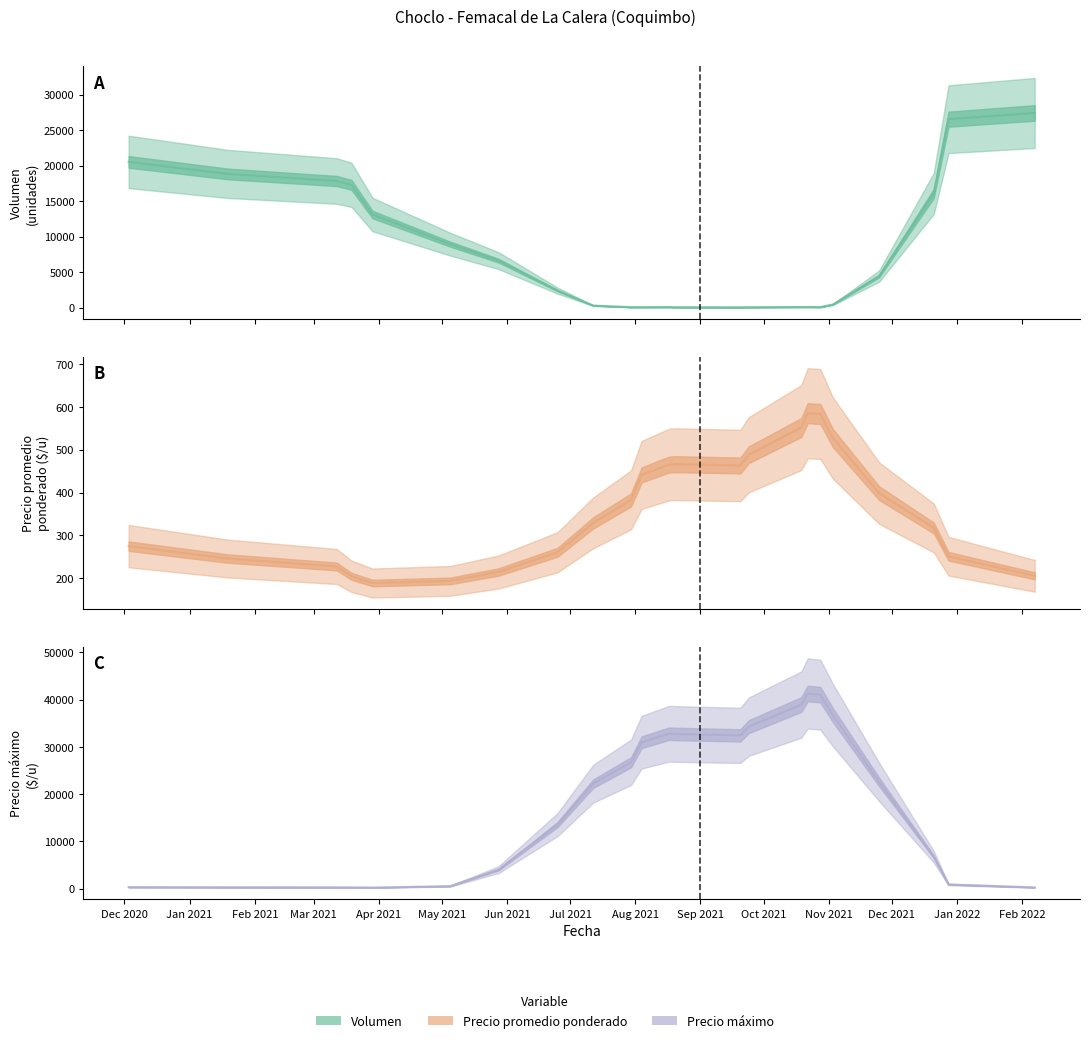

Reading right to left, list all the values displayed in this chart.

Volumen: 2022-02-07=27406.4	2021-12-28=26531.3	2021-12-21=16076.1	2021-11-25=4439.3	2021-11-03=432.0	2021-10-28=71.3	2021-10-22=83.3	2021-10-19=81.0	2021-09-24=52.6	2021-09-20=39.0	2021-08-20=51.5	2021-08-17=73.7	2021-08-04=62.5	2021-07-30=59.0	2021-07-12=278.7	2021-06-25=2393.3	2021-05-28=6605.7	2021-05-05=8932.4	2021-03-29=13102.5	2021-03-19=17283.0	2021-03-12=17823.3	2021-01-19=18826.5	2020-12-03=20516.6
Precio promedio ponderado: 2022-02-07=205.4	2021-12-28=251.1	2021-12-21=317.1	2021-11-25=398.5	2021-11-03=527.0	2021-10-28=583.4	2021-10-22=585.1	2021-10-19=551.8	2021-09-24=488.2	2021-09-20=463.1	2021-08-20=466.1	2021-08-17=465.1	2021-08-04=441.0	2021-07-30=382.8	2021-07-12=329.1	2021-06-25=260.4	2021-05-28=214.4	2021-05-05=193.6	2021-03-29=188.6	2021-03-19=204.3	2021-03-12=227.2	2021-01-19=245.9	2020-12-03=274.8
Precio maximo: 2022-02-07=276.5	2021-12-28=890.8	2021-12-21=6752.1	2021-11-25=22596.0	2021-11-03=36734.0	2021-10-28=41062.3	2021-10-22=41311.9	2021-10-19=38973.2	2021-09-24=34300.2	2021-09-20=32452.3	2021-08-20=32749.8	2021-08-17=32798.8	2021-08-04=30989.6	2021-07-30=26764.3	2021-07-12=22228.1	2021-06-25=13560.2	2021-05-28=4039.6	2021-05-05=539.7	2021-03-29=237.6	2021-03-19=269.1	2021-03-12=290.2	2021-01-19=302.1	2020-12-03=331.3